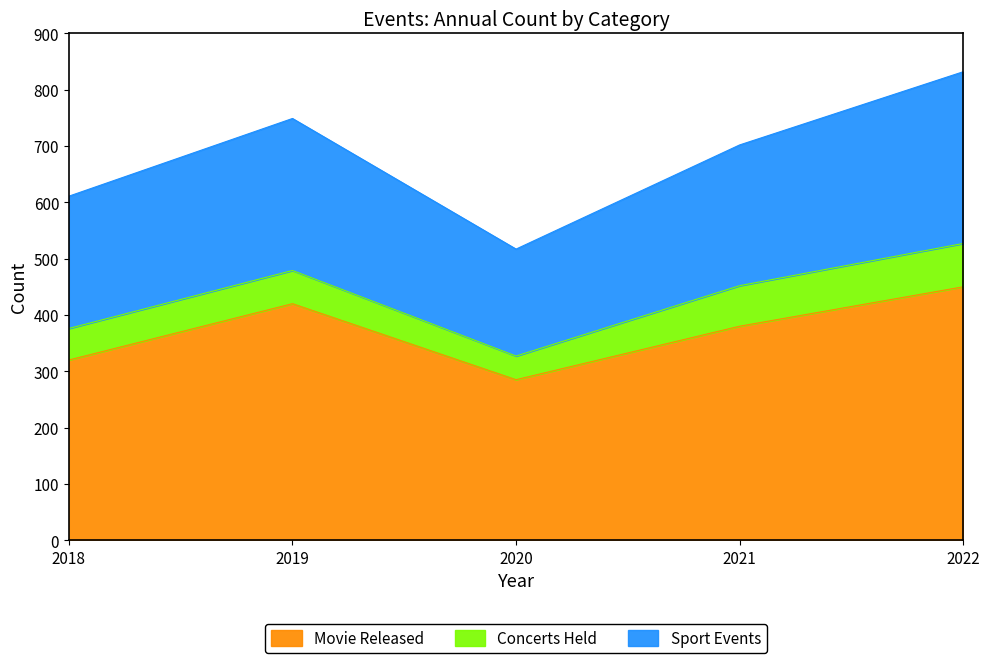

True or false: Sport Events and Movie Released intersect in this chart.

False